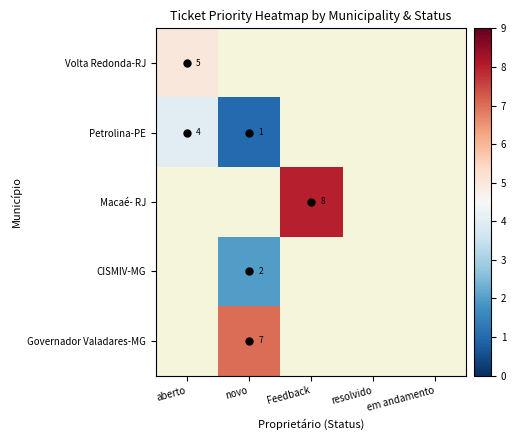

The value of Petrolina-PE at novo is 1. True or false?

True